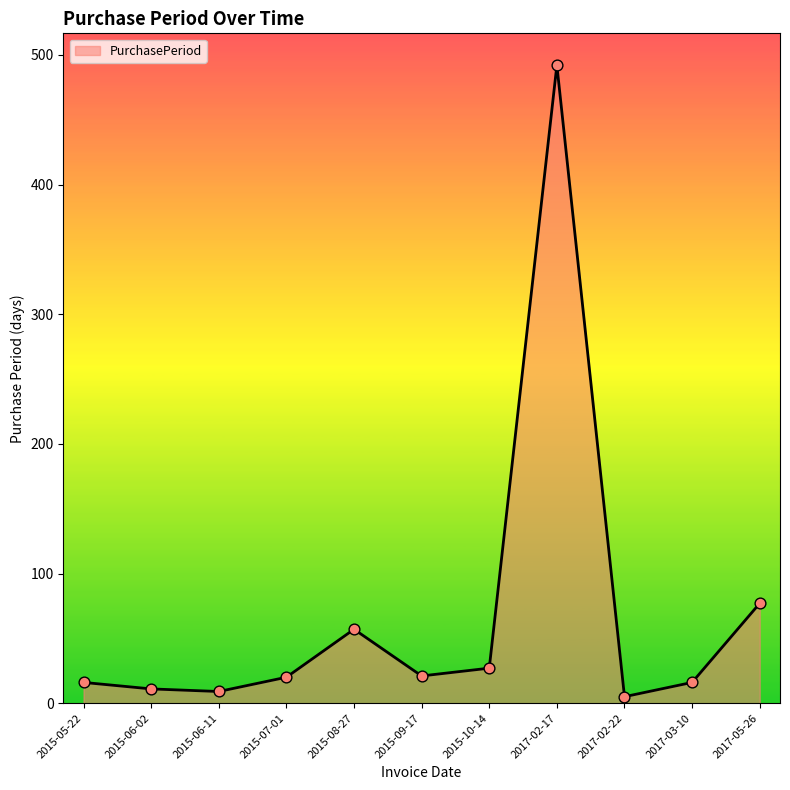

Between 2017-02-22 and 2015-09-17, which is larger?

2015-09-17